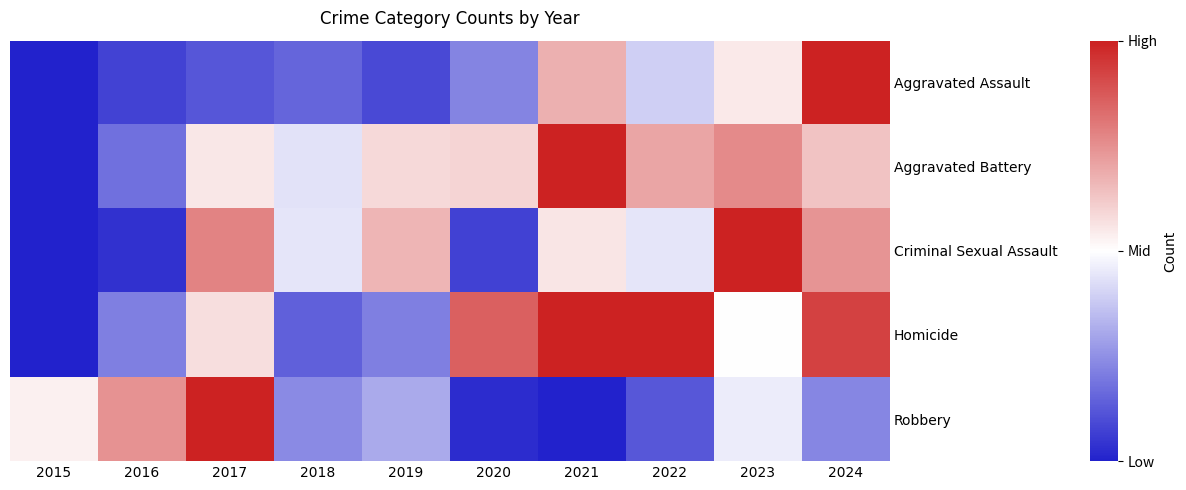

Reading left to right, extract all data points from this chart.

Aggravated Assault: 2015=0.0	2016=0.1	2017=0.1	2018=0.2	2019=0.1	2020=0.2	2021=0.7	2022=0.4	2023=0.5	2024=1.0
Aggravated Battery: 2015=0.0	2016=0.2	2017=0.6	2018=0.4	2019=0.6	2020=0.6	2021=1.0	2022=0.7	2023=0.8	2024=0.6
Criminal Sexual Assault: 2015=0.0	2016=0.0	2017=0.8	2018=0.4	2019=0.7	2020=0.1	2021=0.6	2022=0.4	2023=1.0	2024=0.7
Homicide: 2015=0.0	2016=0.2	2017=0.6	2018=0.1	2019=0.2	2020=0.9	2021=1.0	2022=1.0	2023=0.5	2024=0.9
Robbery: 2015=0.5	2016=0.7	2017=1.0	2018=0.2	2019=0.3	2020=0.0	2021=0.0	2022=0.1	2023=0.5	2024=0.2